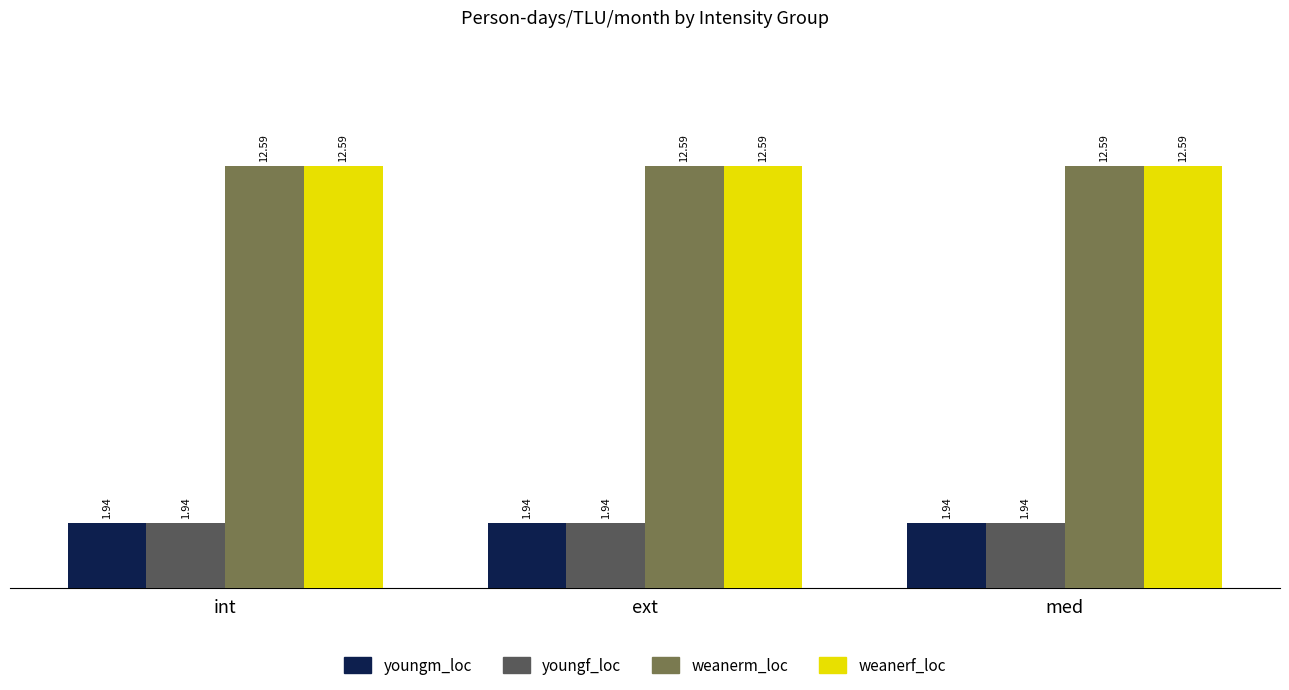

What is the value of the weanerf_loc bar at the 1st from the left?

12.6